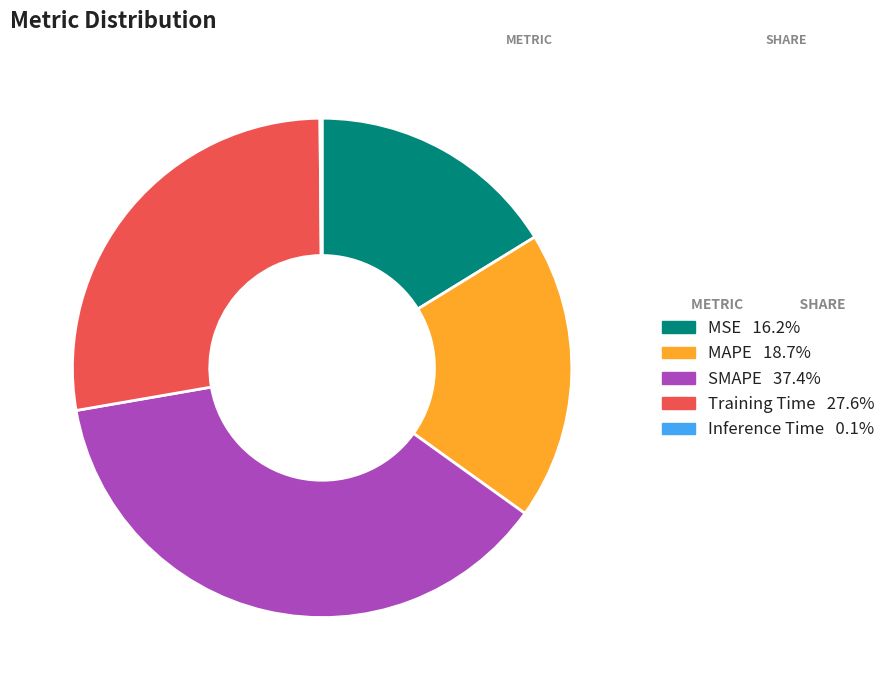

Is there any slice that represents more than half of the pie?

No